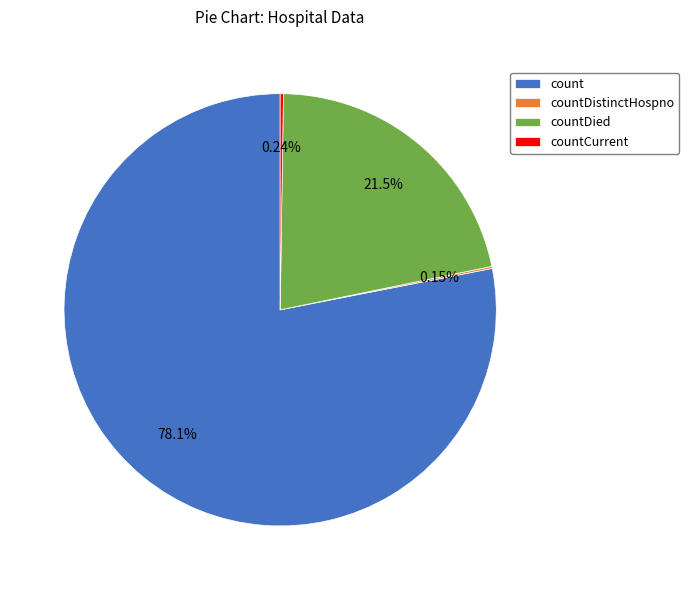

Between countDied and count, which is larger?

count